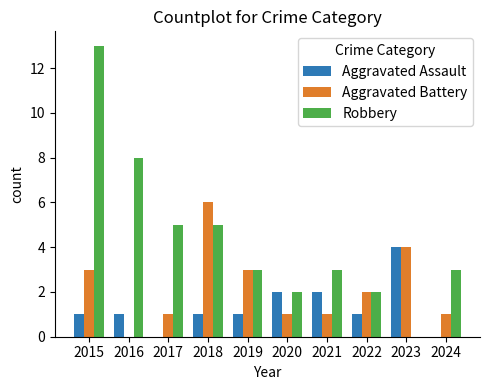

How many Aggravated Battery values are between 1 and 3?

7